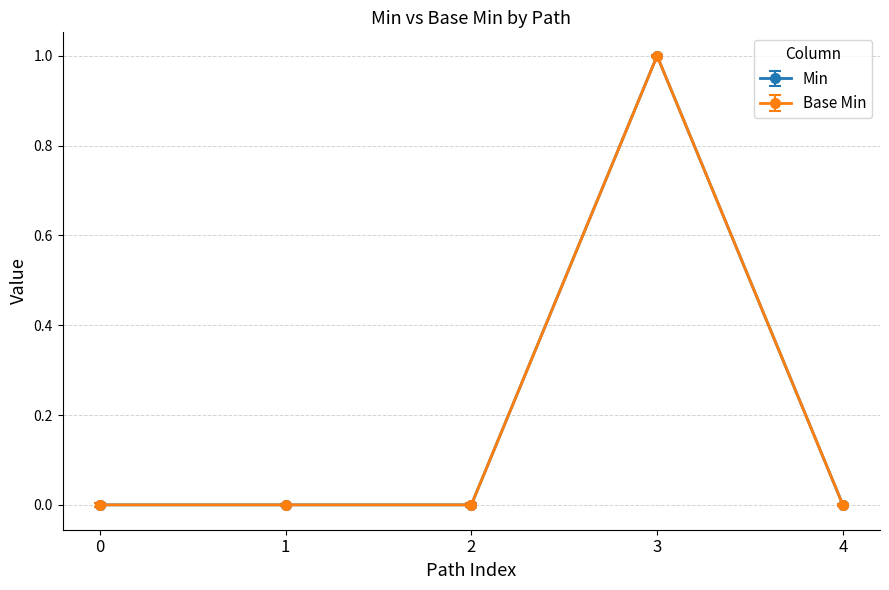

Does the chart have visible grid lines?

Yes